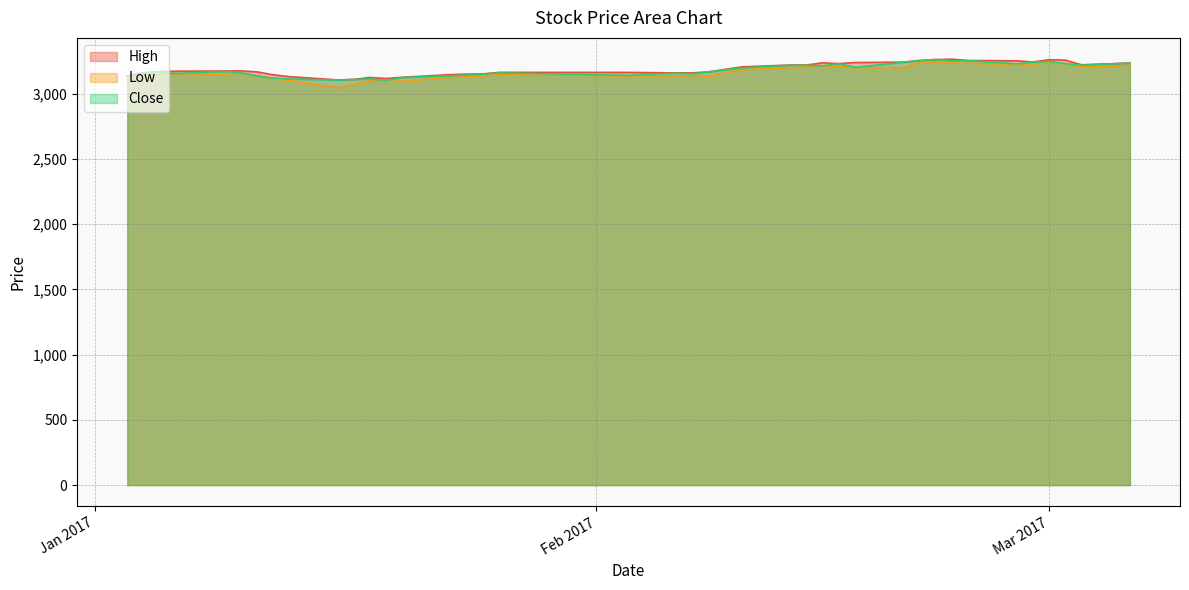

What position from the left is 2017-01-25?

17